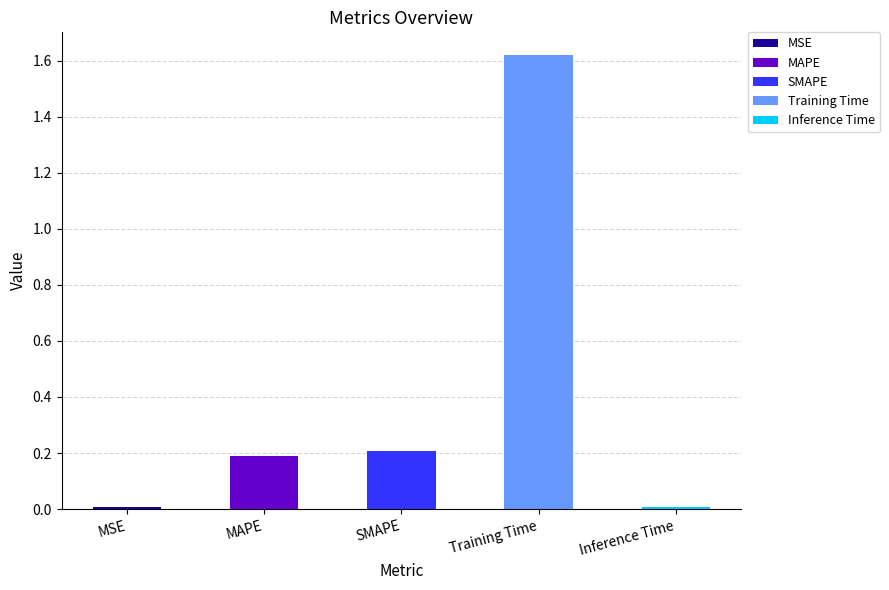

List the labels in order of value, largest first.

Training Time, SMAPE, MAPE, MSE, Inference Time